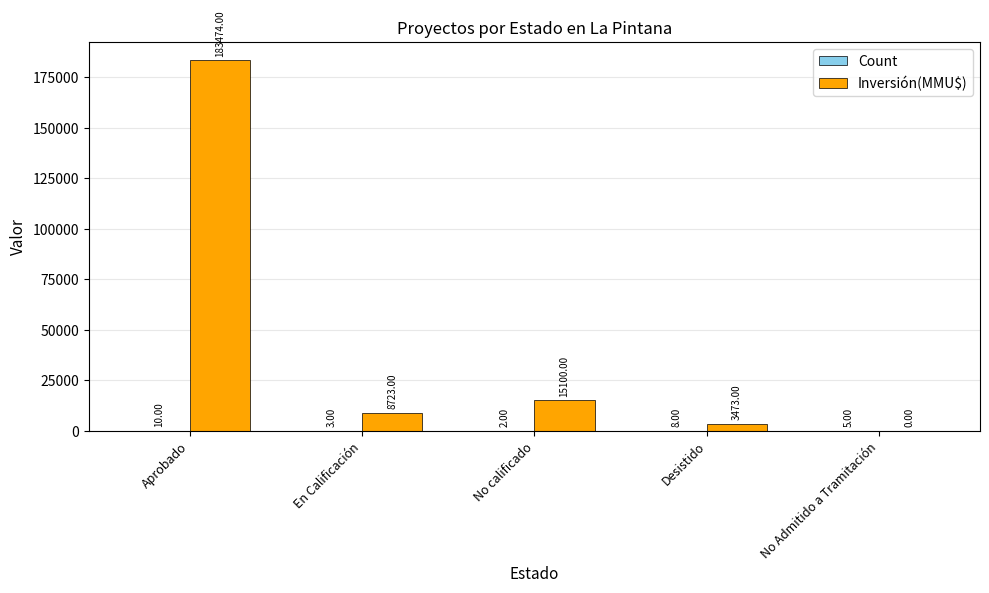

Which label corresponds to the largest value in the chart?

Aprobado